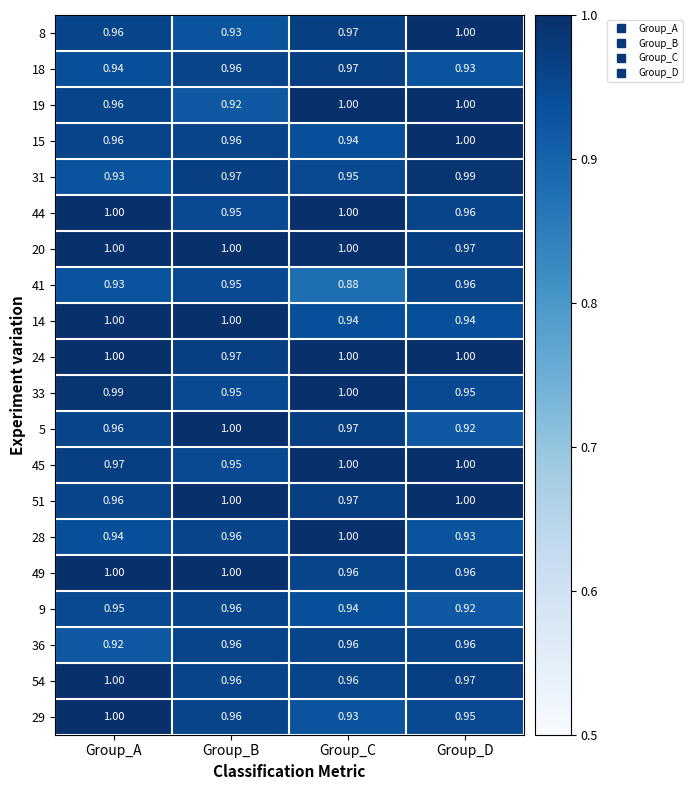

Is the value of 18 at Group_B greater than the value of 19 at Group_C?

No